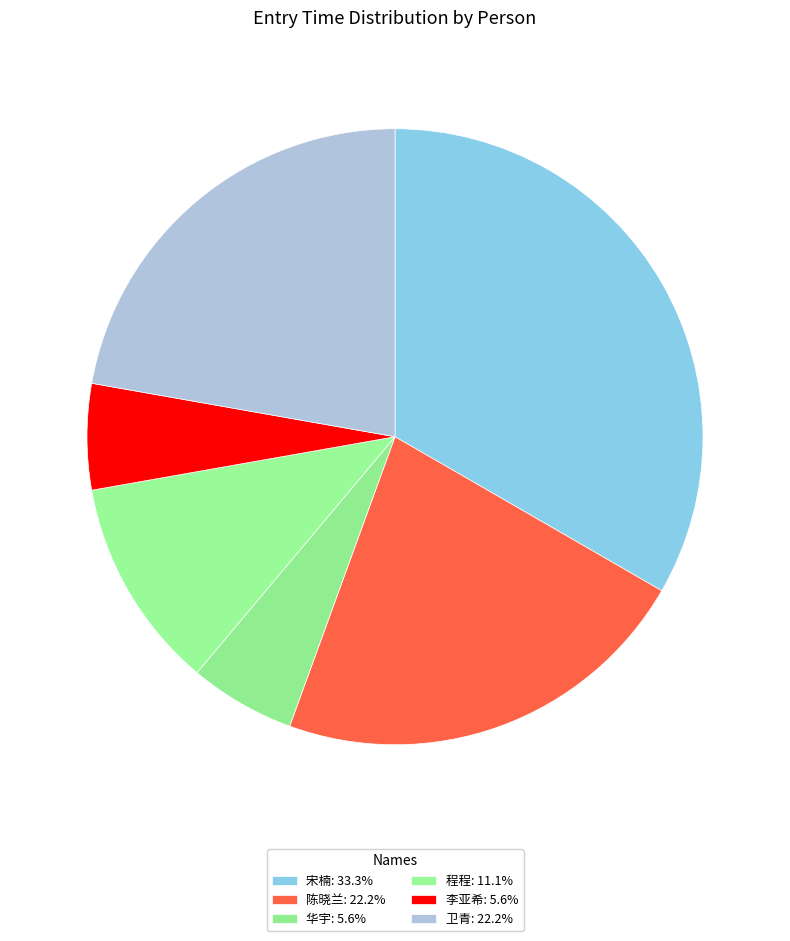

To the nearest percent, what percentage of the pie is 宋楠?

33%